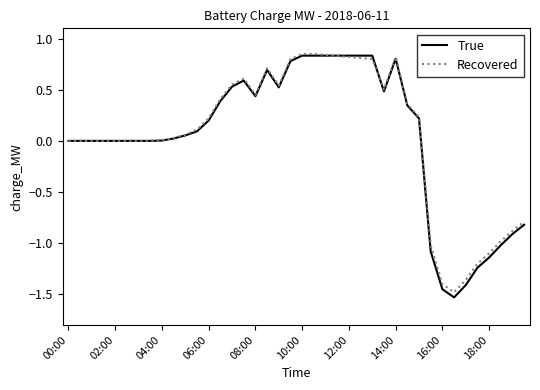

Which series has the largest range (max minus min)?

True